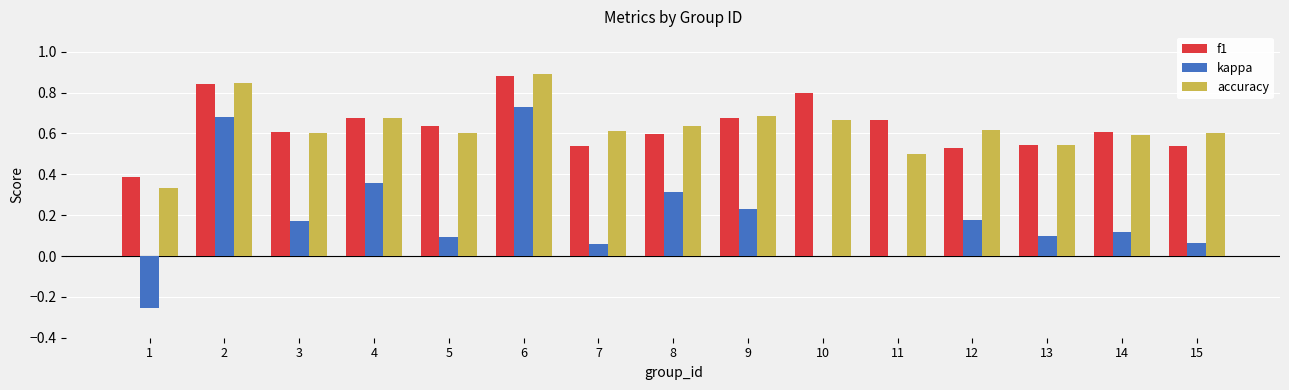

Between 5 and 11, which series saw the biggest shift?

accuracy